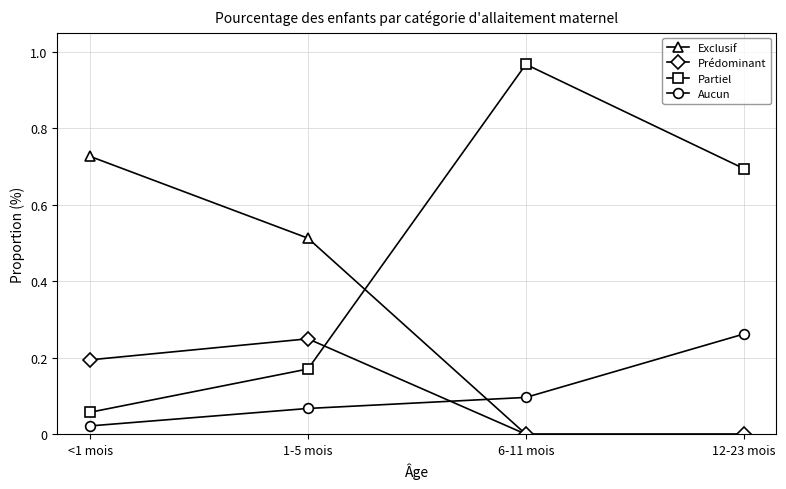

Between <1 mois and 1-5 mois, which series saw the biggest shift?

Exclusif